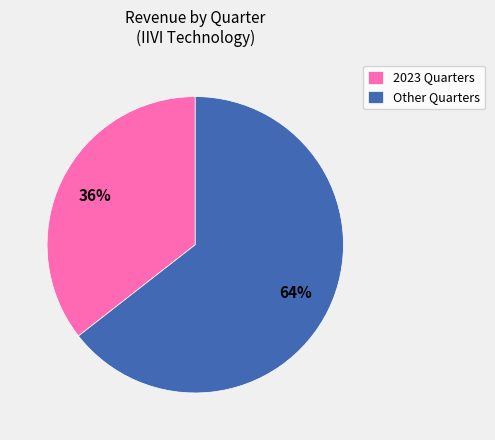

Does any single category account for the majority?

Yes